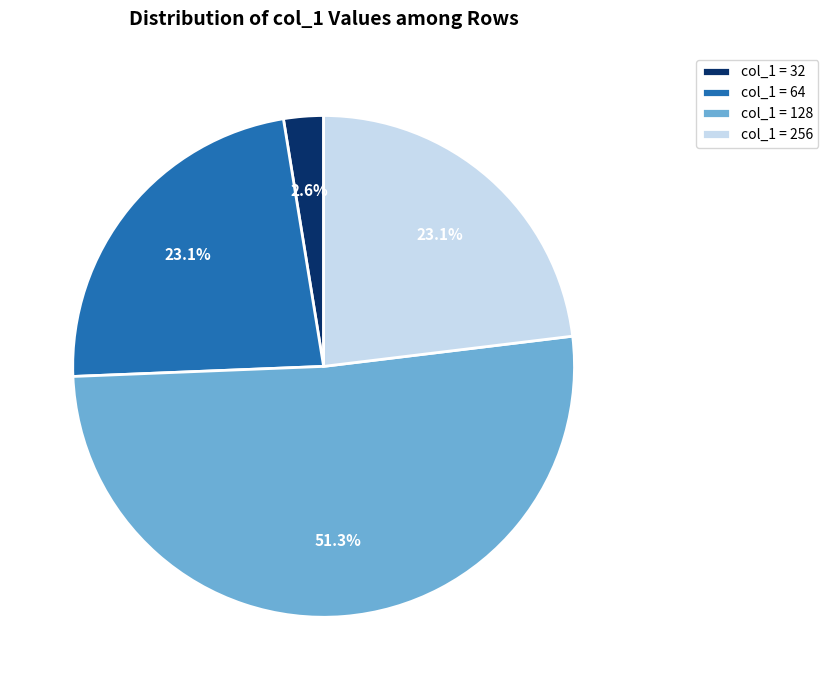

Which has a higher value, col_1 = 128 or col_1 = 64?

col_1 = 128